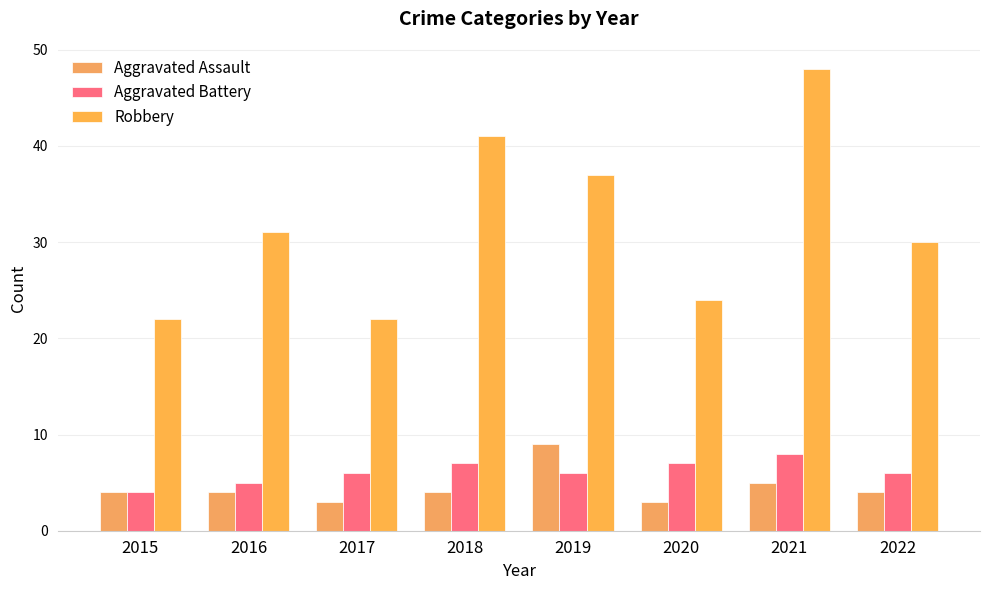

The value of Aggravated Assault at 2018 is 4. True or false?

True